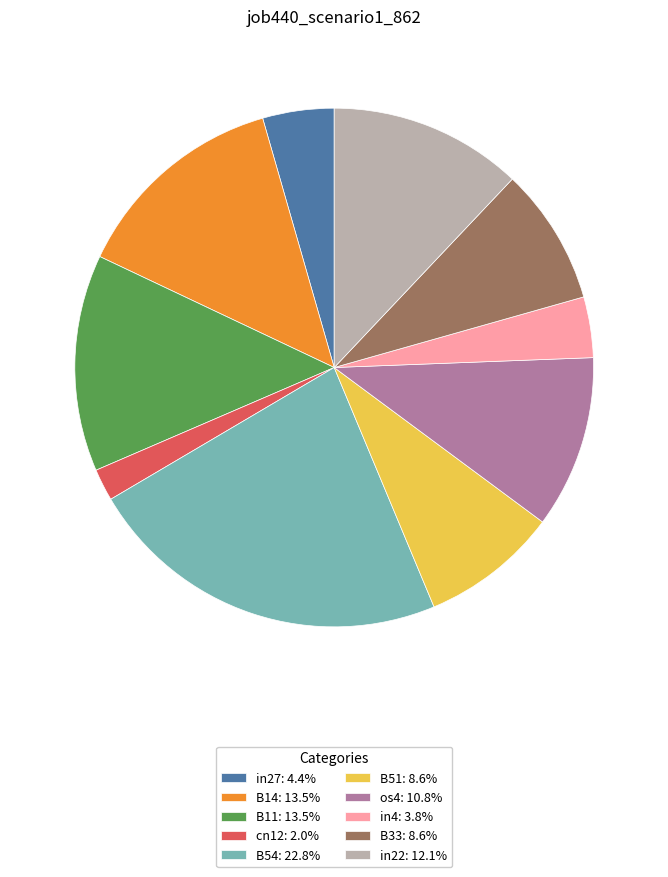

Is there a majority slice in this chart?

No